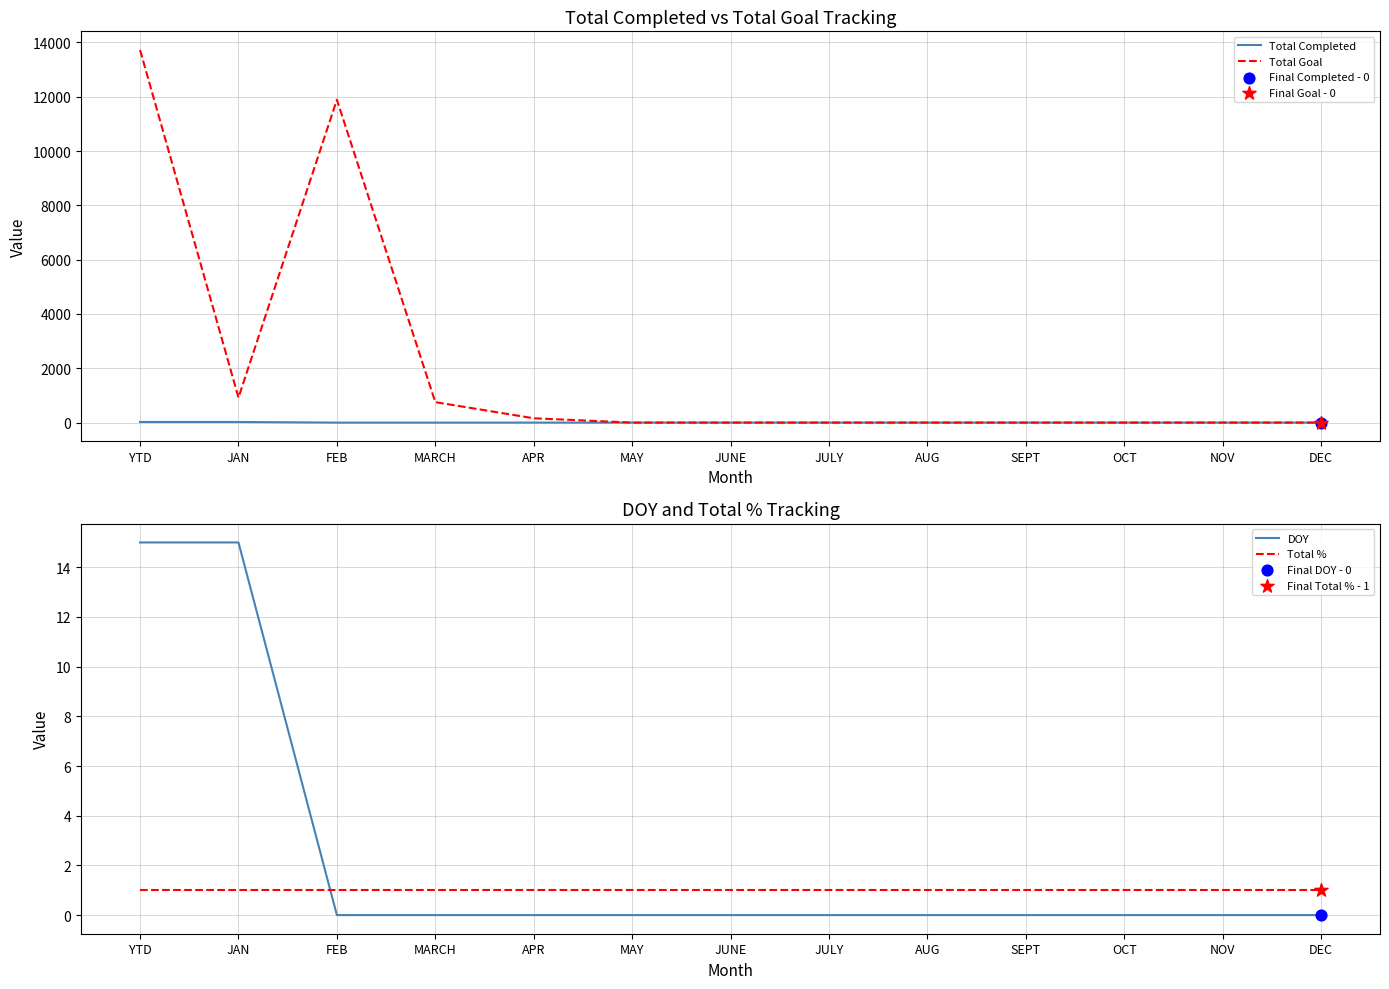

Which series reaches the minimum Y coordinate?

Total Completed